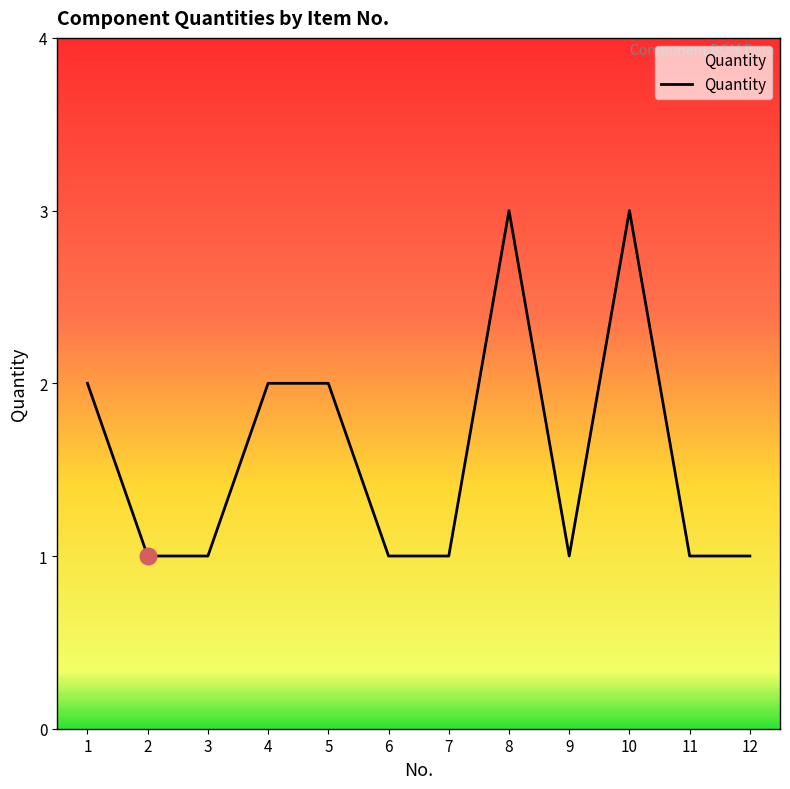

Which has a higher value, 9 or 8?

8